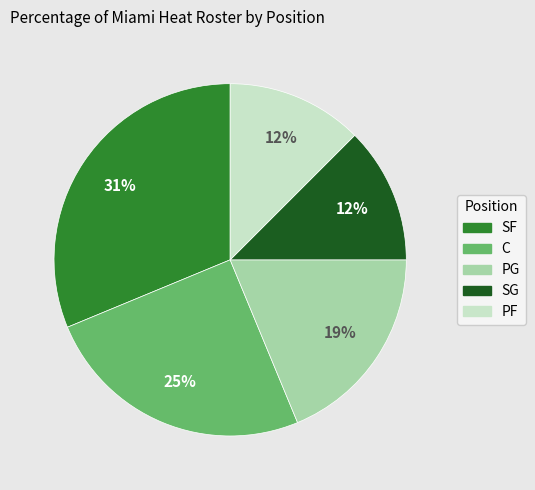

How many slices are in this pie chart?

5